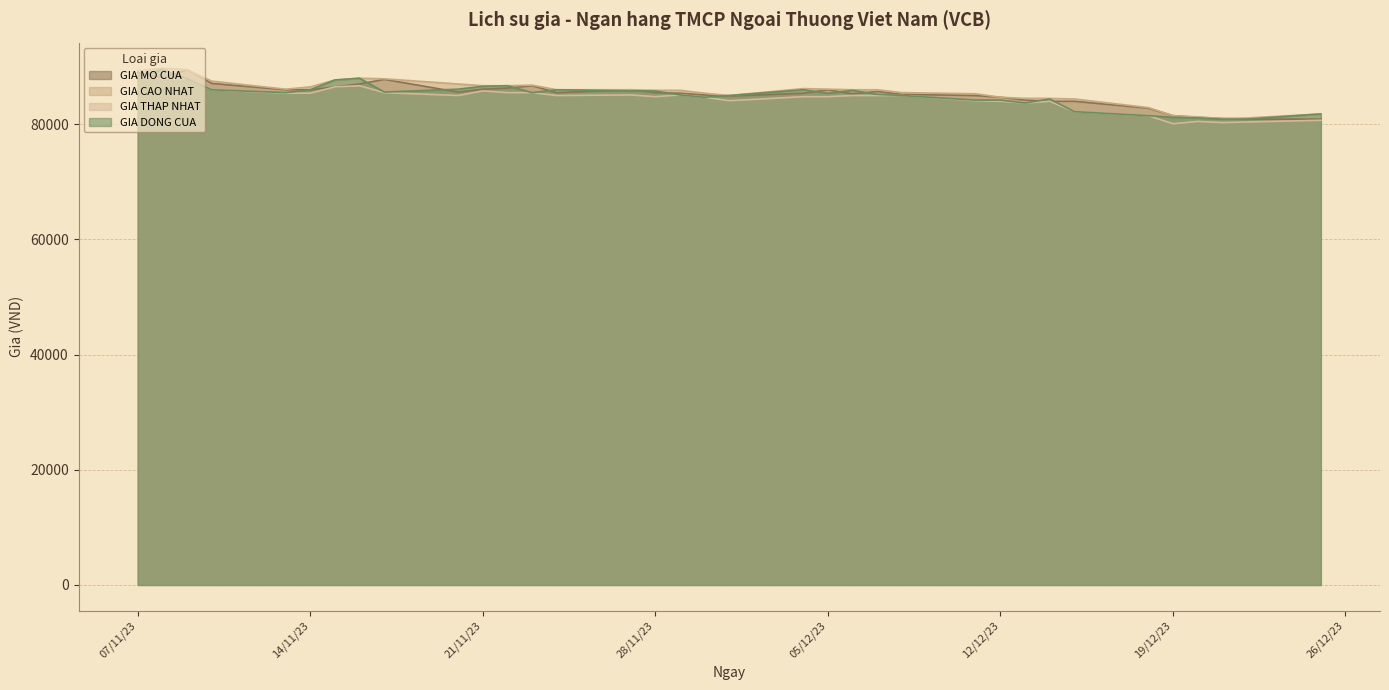

How many lines are shown in the chart?

4